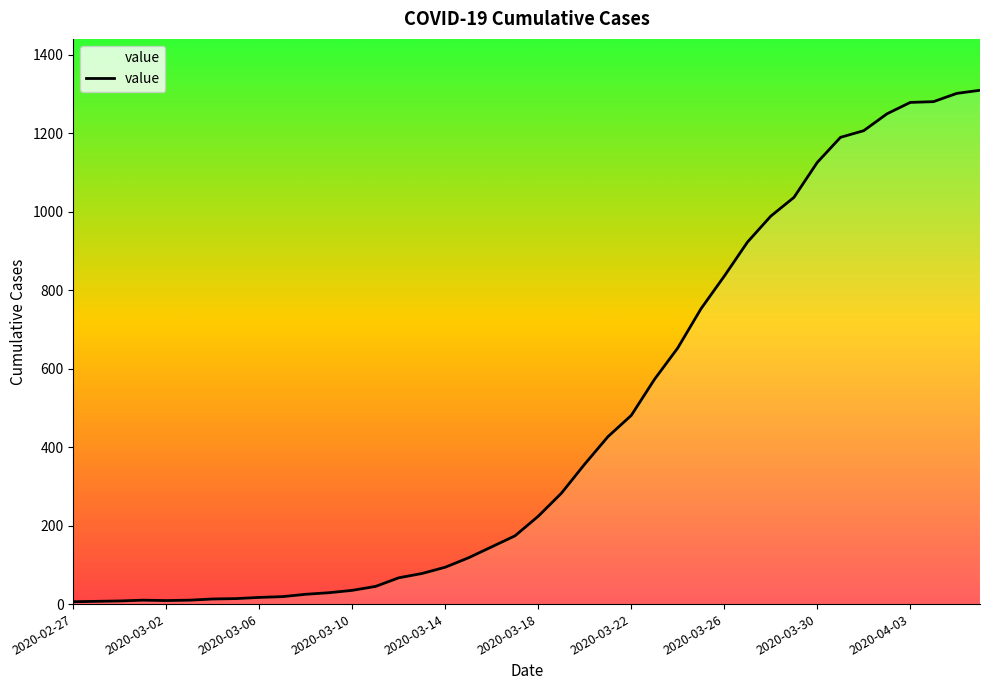

What is the maximum value shown in the chart?

1310